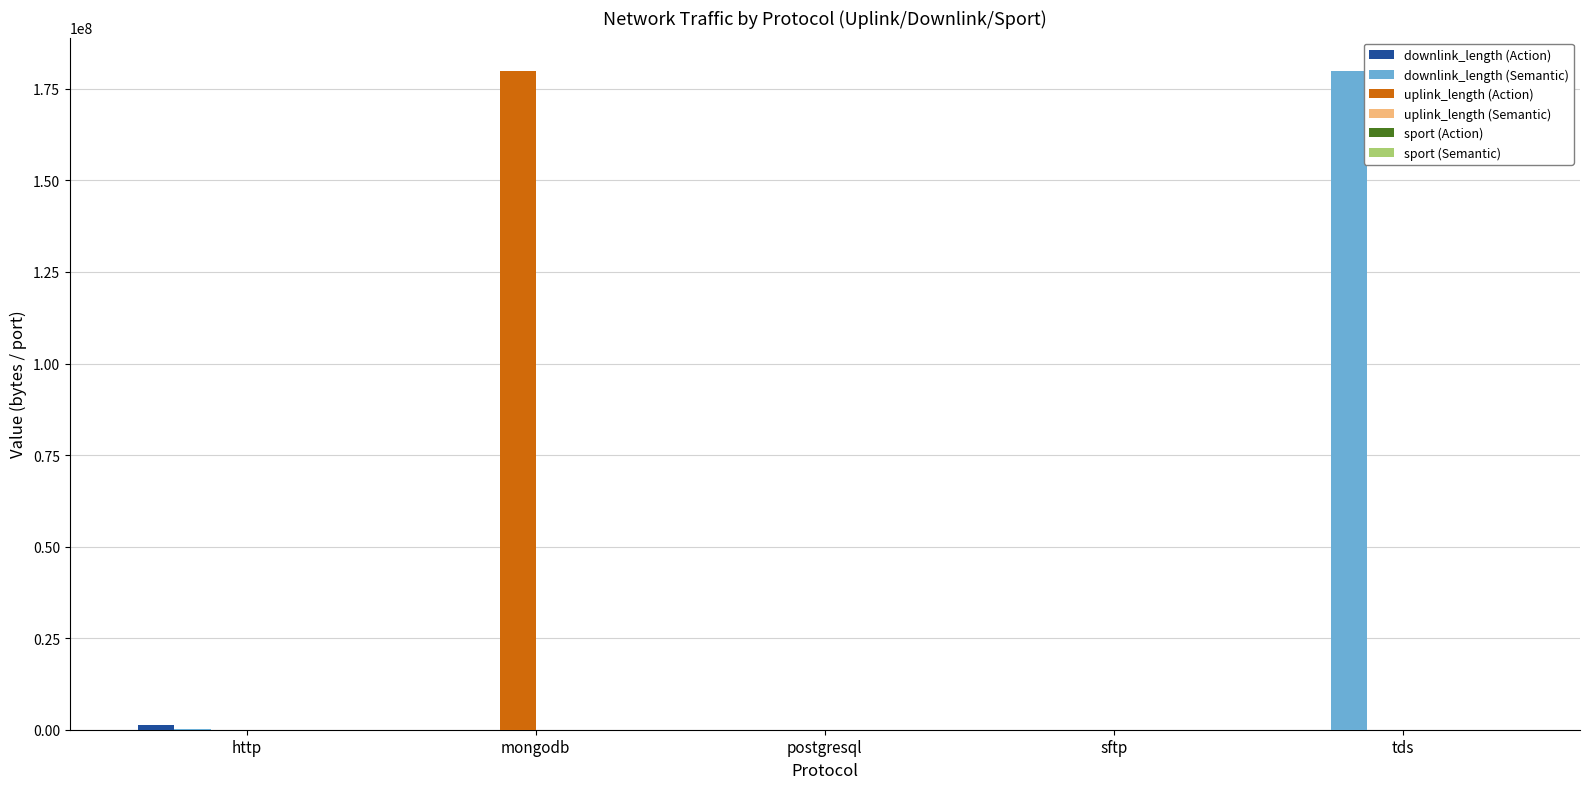

True or false: downlink_length (Semantic) has a value of 180002285 at tds.

True